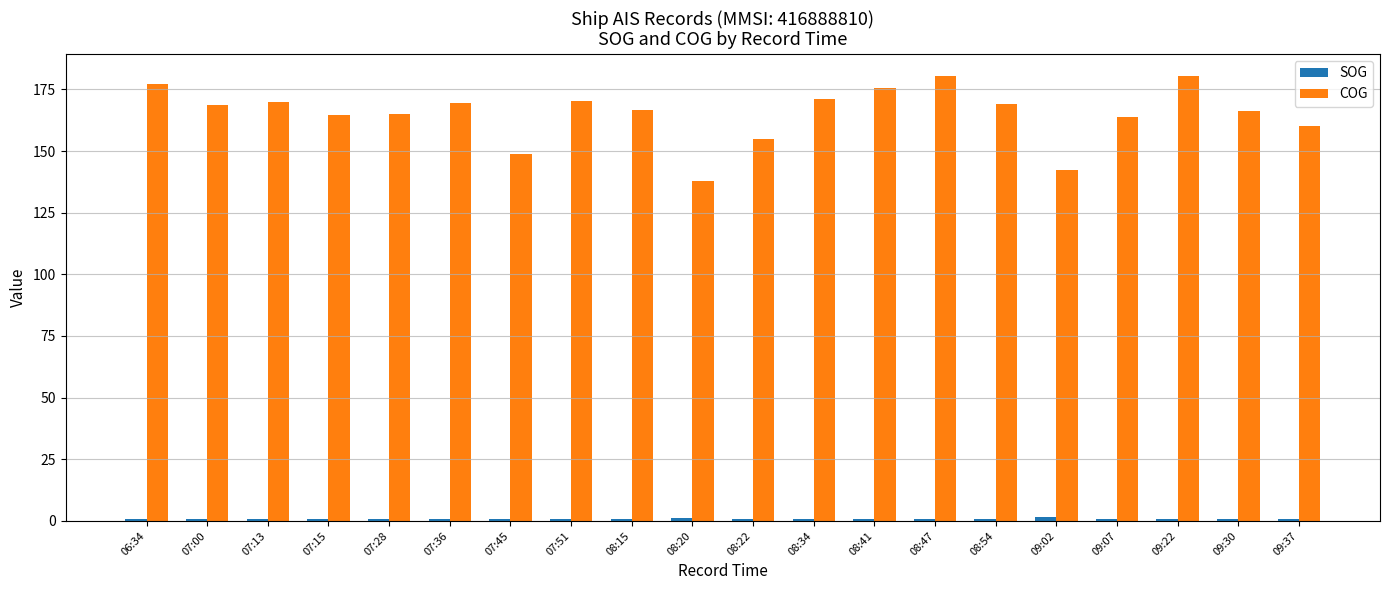

What position from the left is 09:37?

20